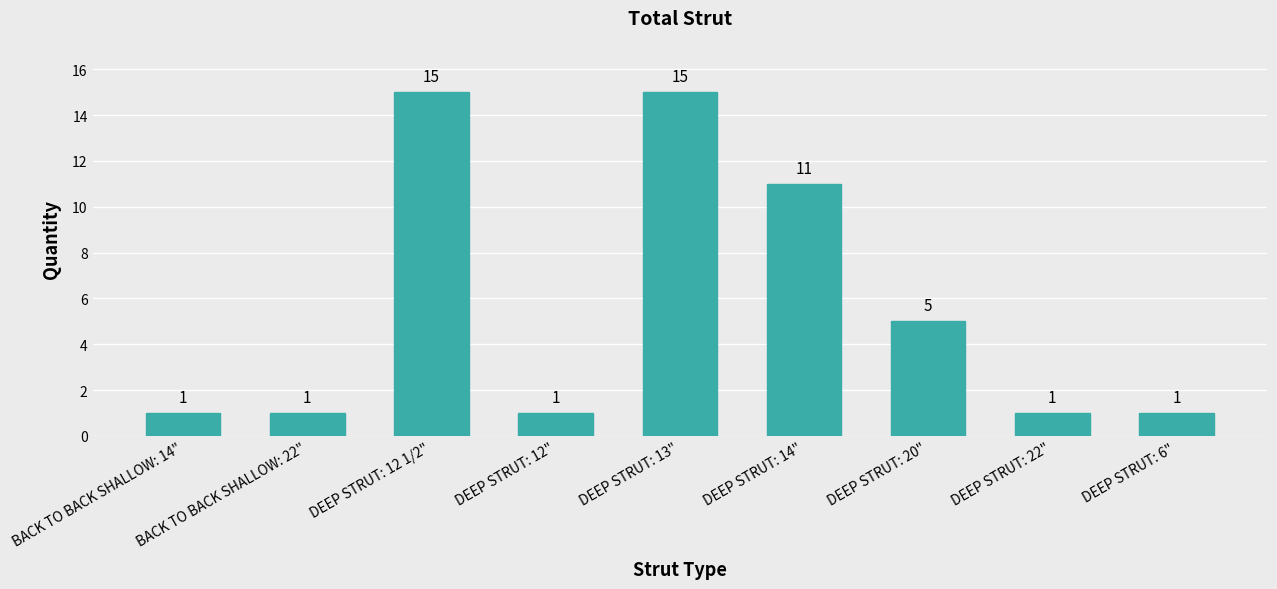

What is the smallest value displayed?

1